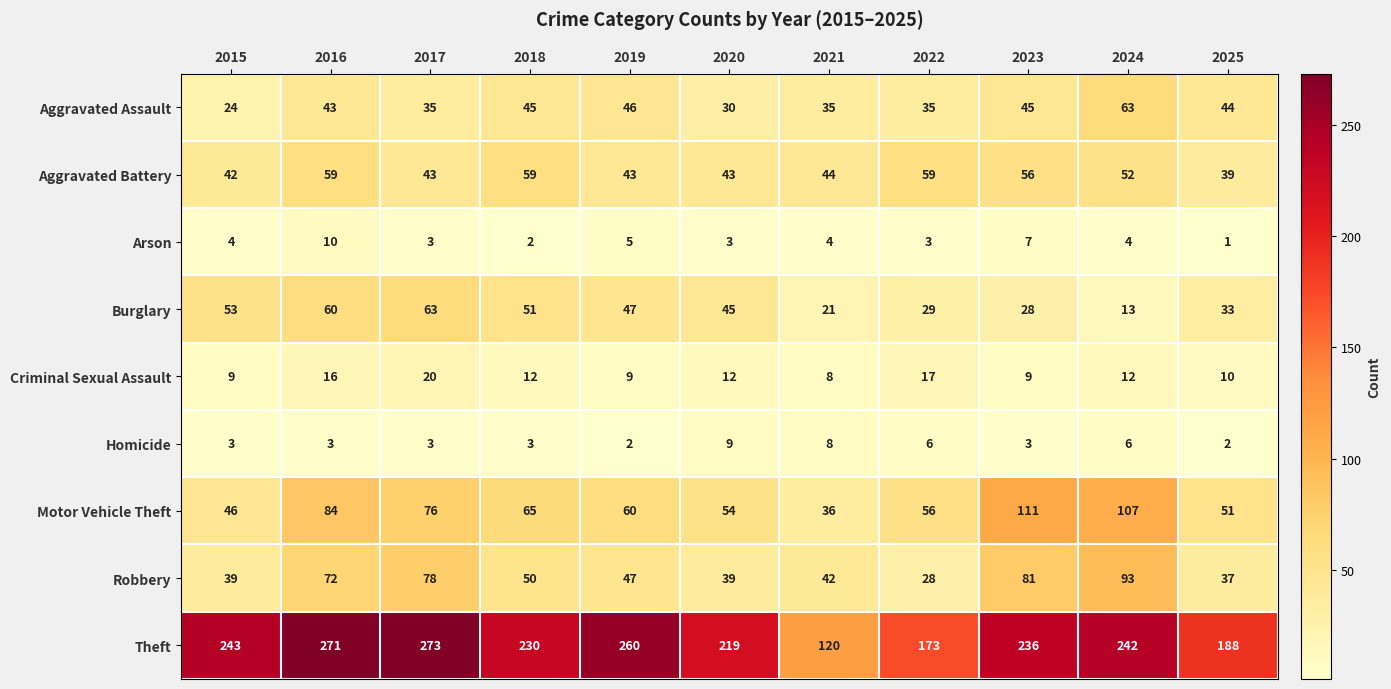

What is the highest value of the Motor Vehicle Theft series?

111